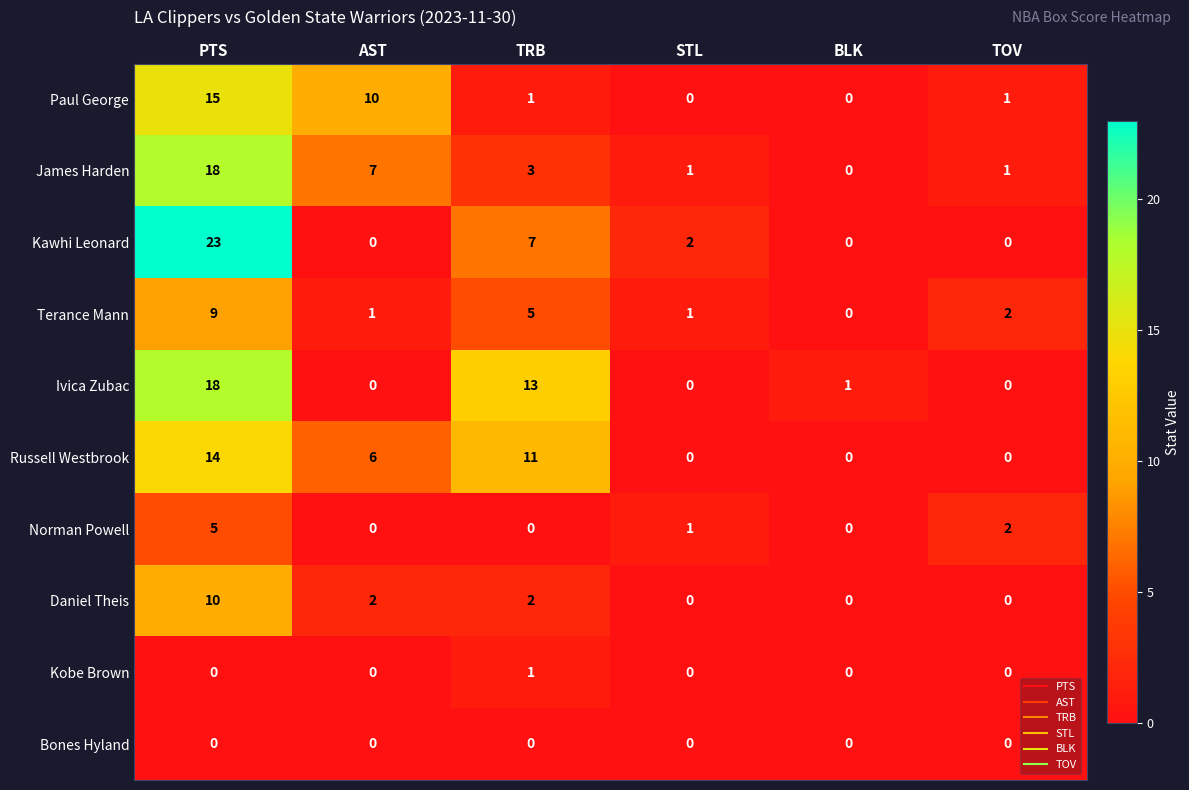

How many series are shown in this chart?

10